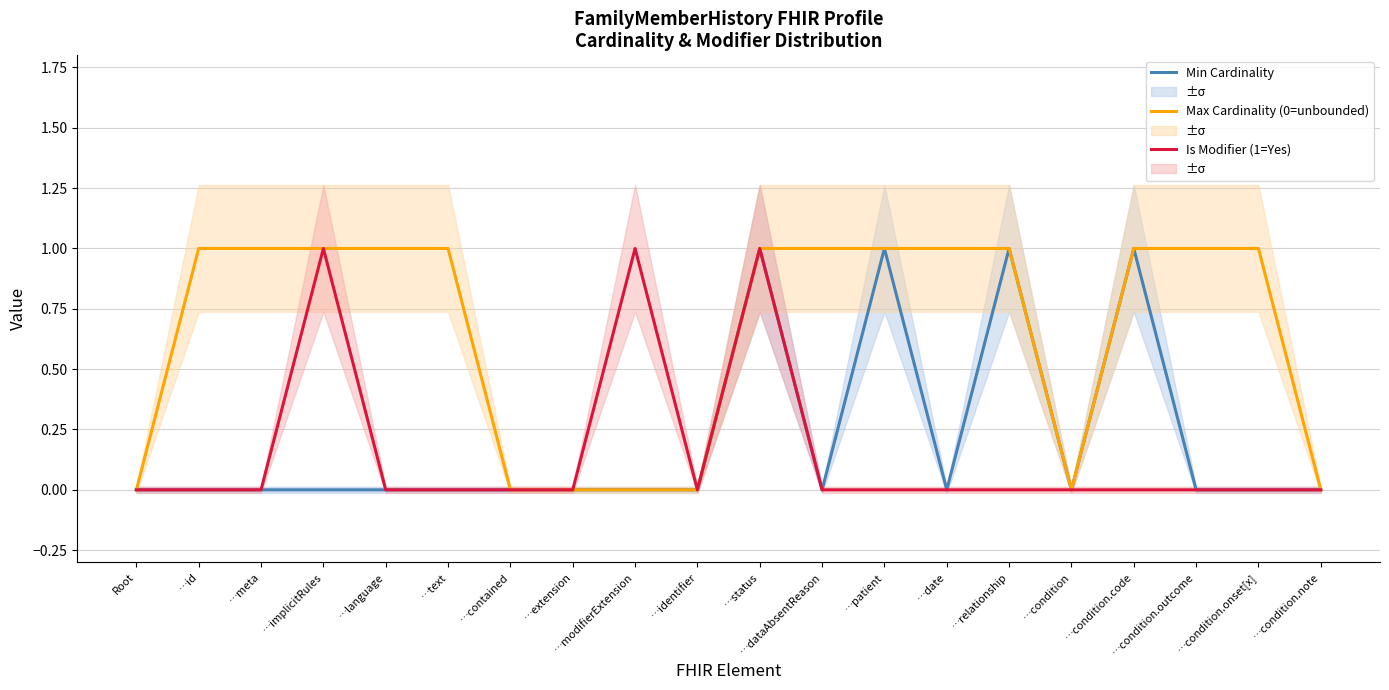

What position from the right is …status?

10